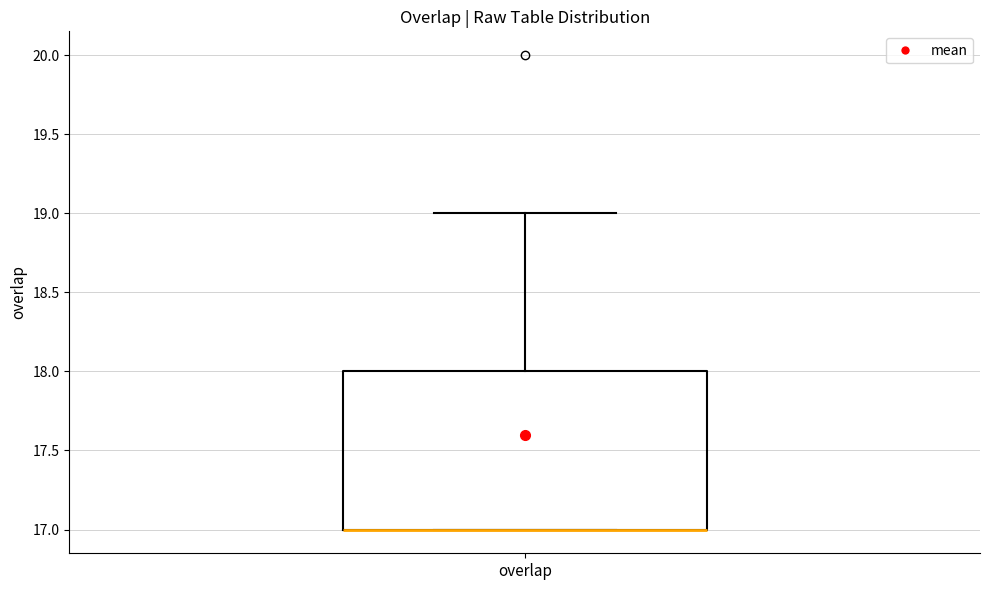

Where is the lower edge of the box for overlap on the y-axis? The values are not printed on the chart, so give them approximately, as read against the axis.

17